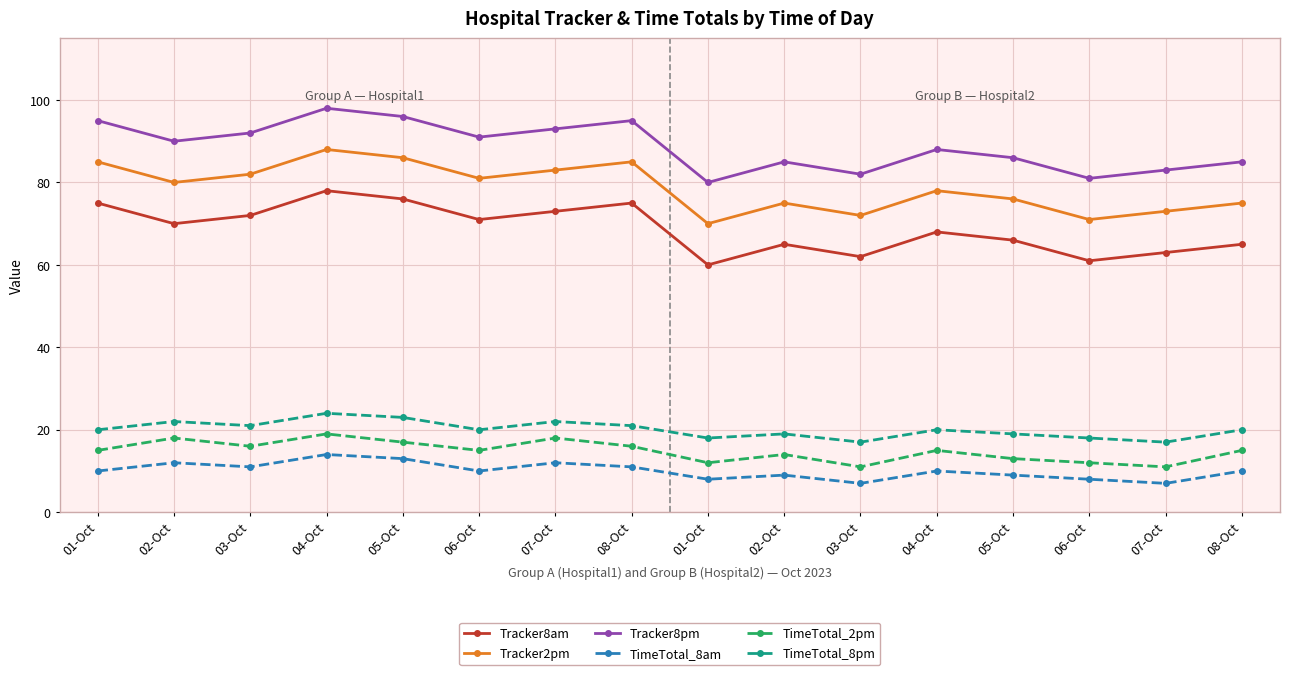

What is the value of the Tracker8am point at the 3rd from the left?

72